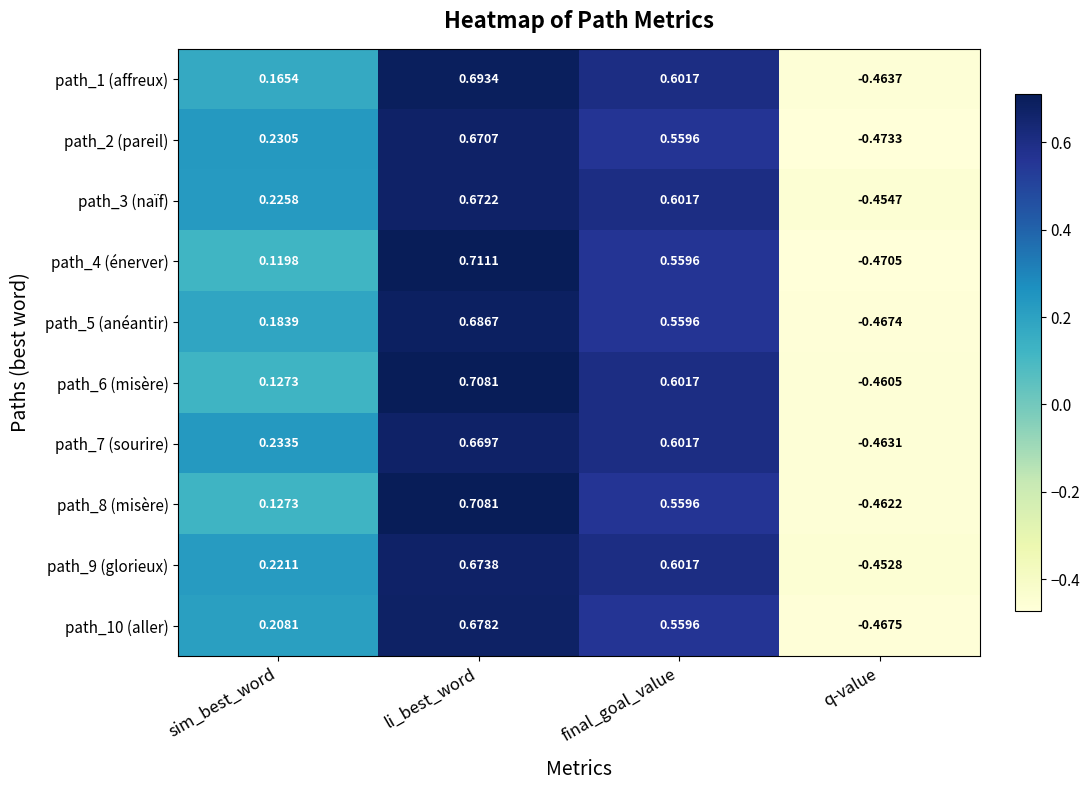

Which category has the highest value across all series?

li_best_word